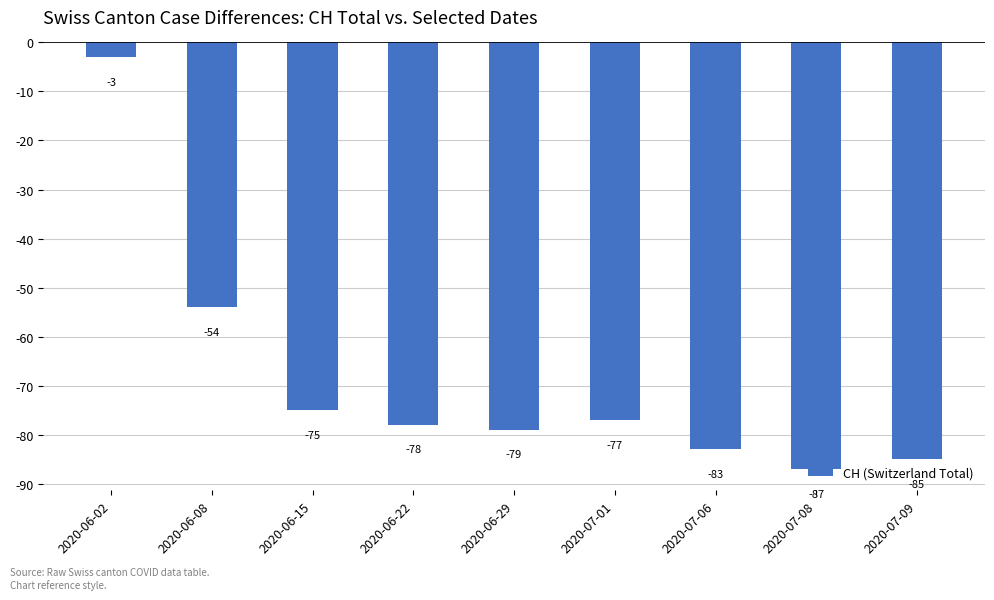

What is the greatest value displayed?

-3